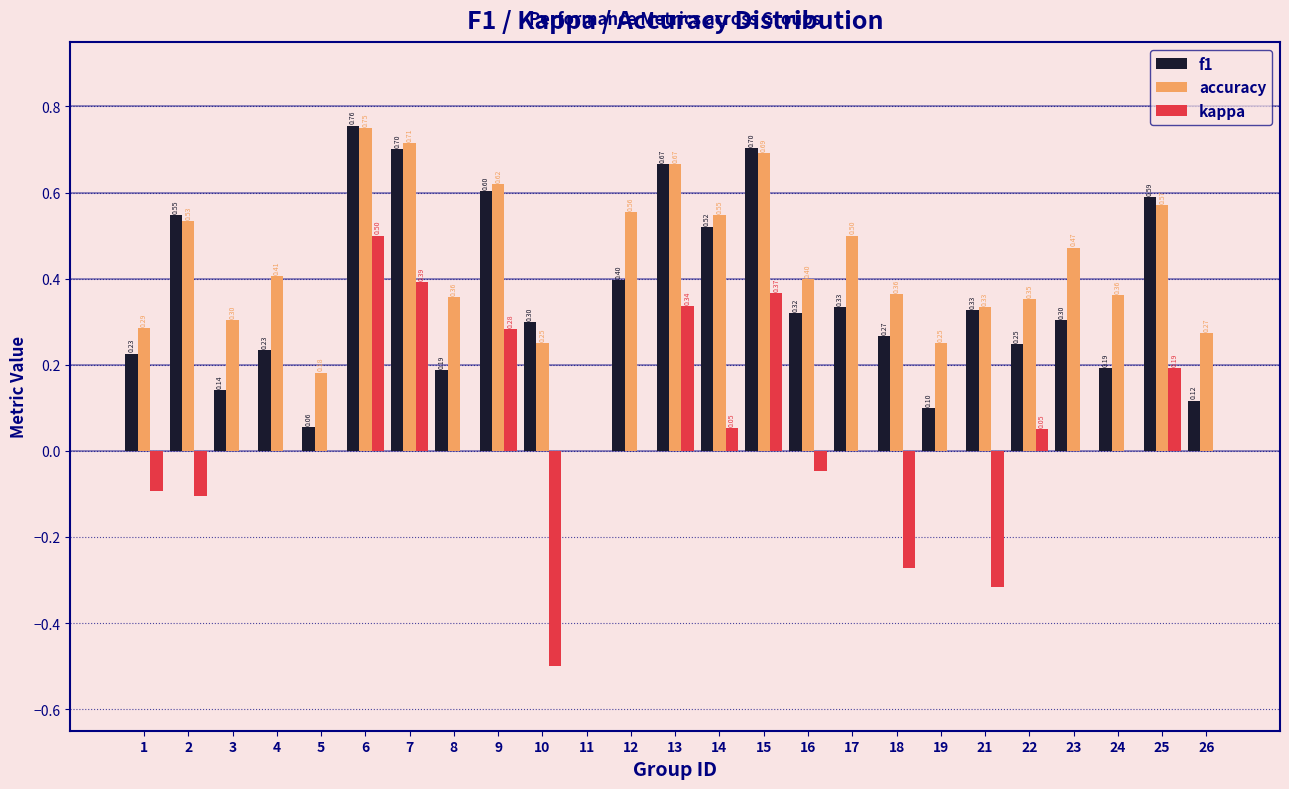

What is the sum of the accuracy values at 3 and 11?

0.3